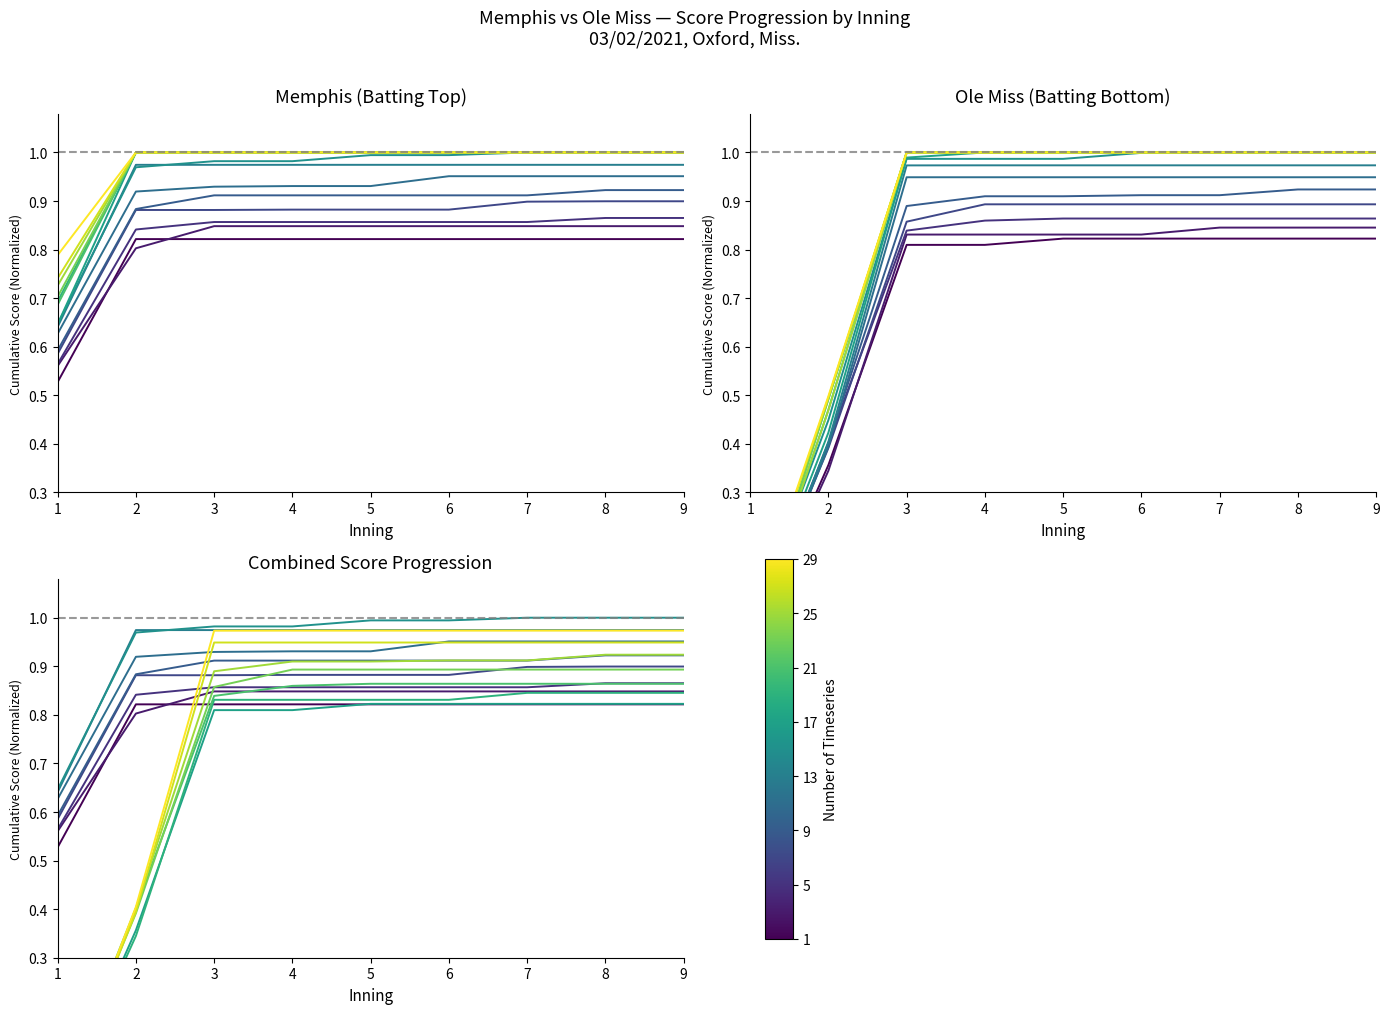

What is the change in value from 1 to 8?

+0.2